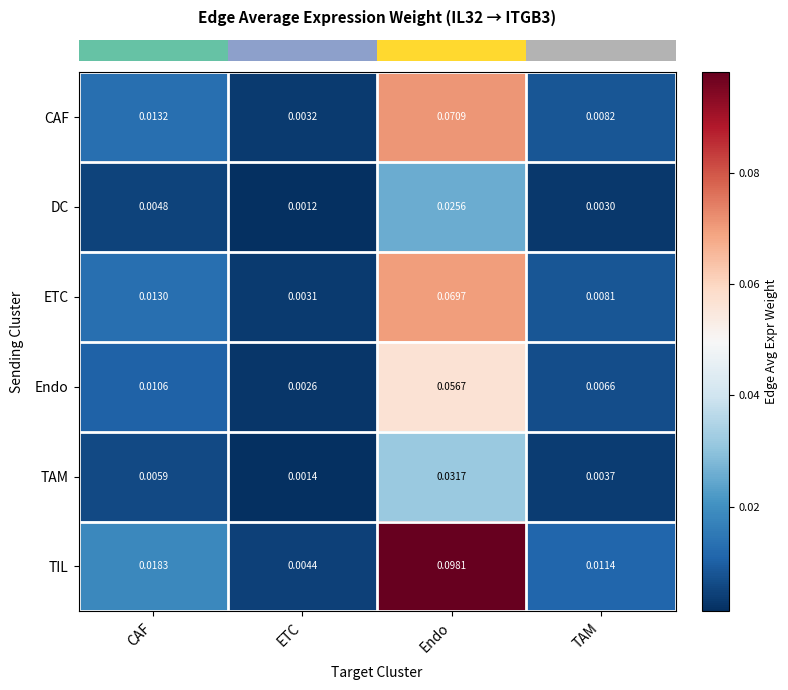

Rank the series by their maximum value, from lowest to highest.

DC, TAM, Endo, ETC, CAF, TIL